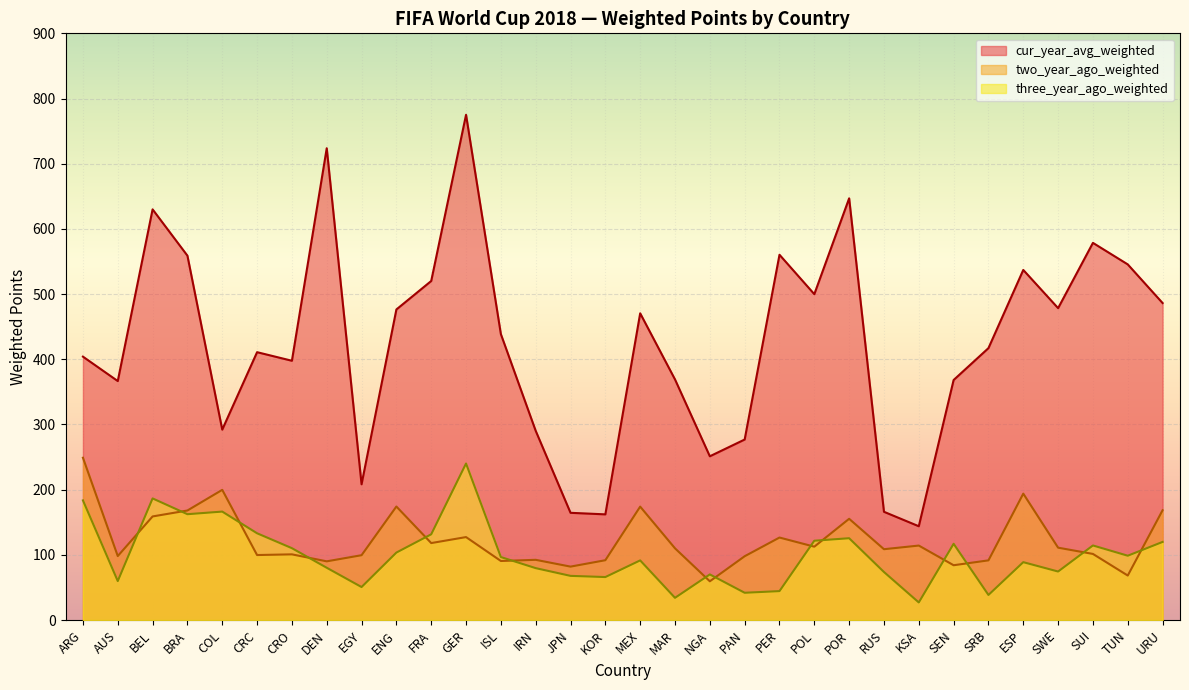

Is the value of three_year_ago_weighted at SEN greater than the value of cur_year_avg_weighted at PER?

No